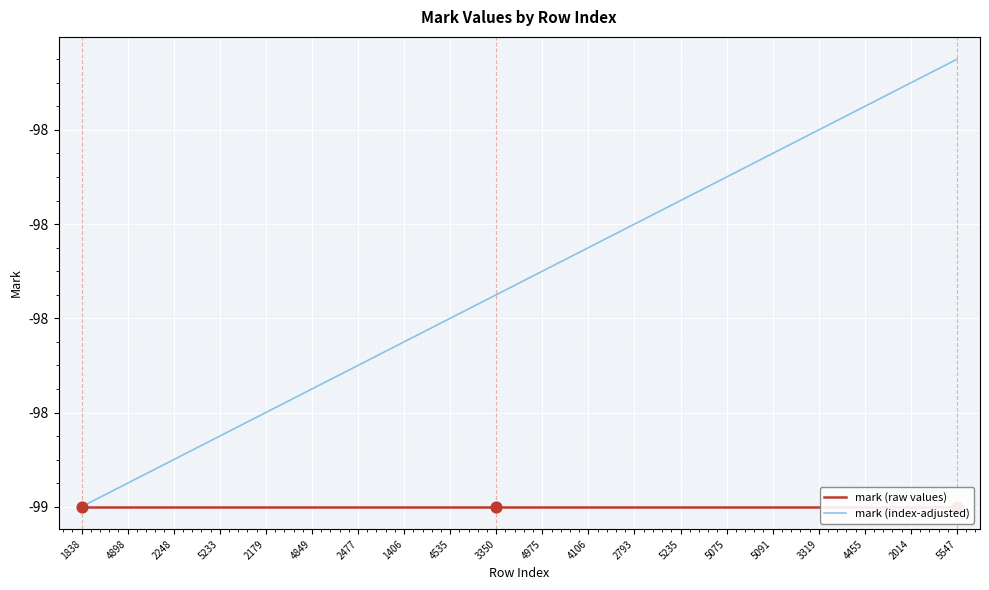

Which series reaches the minimum Y coordinate?

mark (raw values)